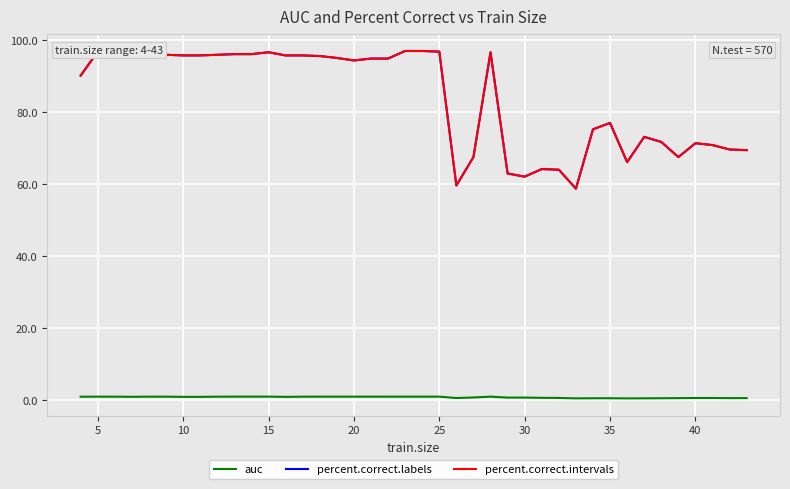

Does the chart display data point markers on the line(s)?

No